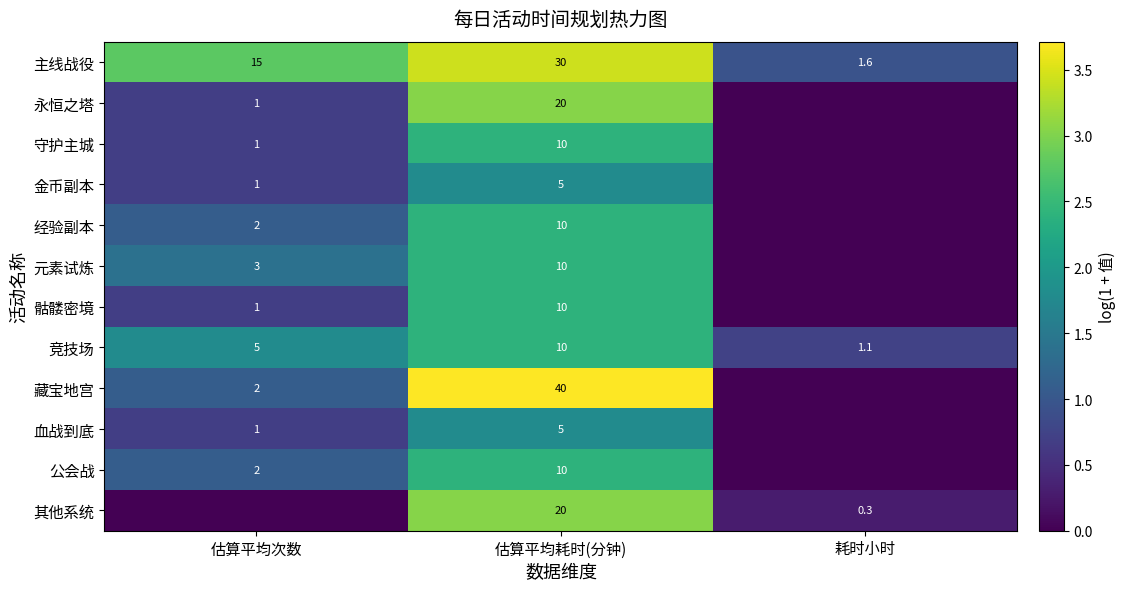

The 其他系统 series shows 0.3 at 耗时小时. True or false?

True